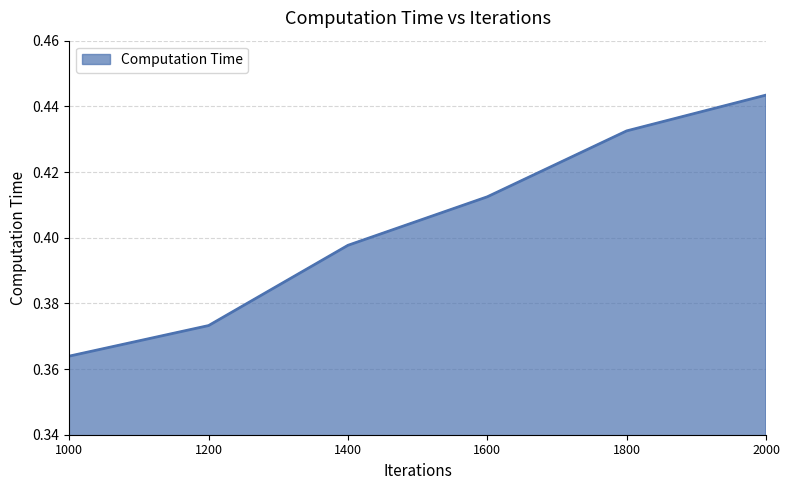

At which label is the value closest to 0?

1000